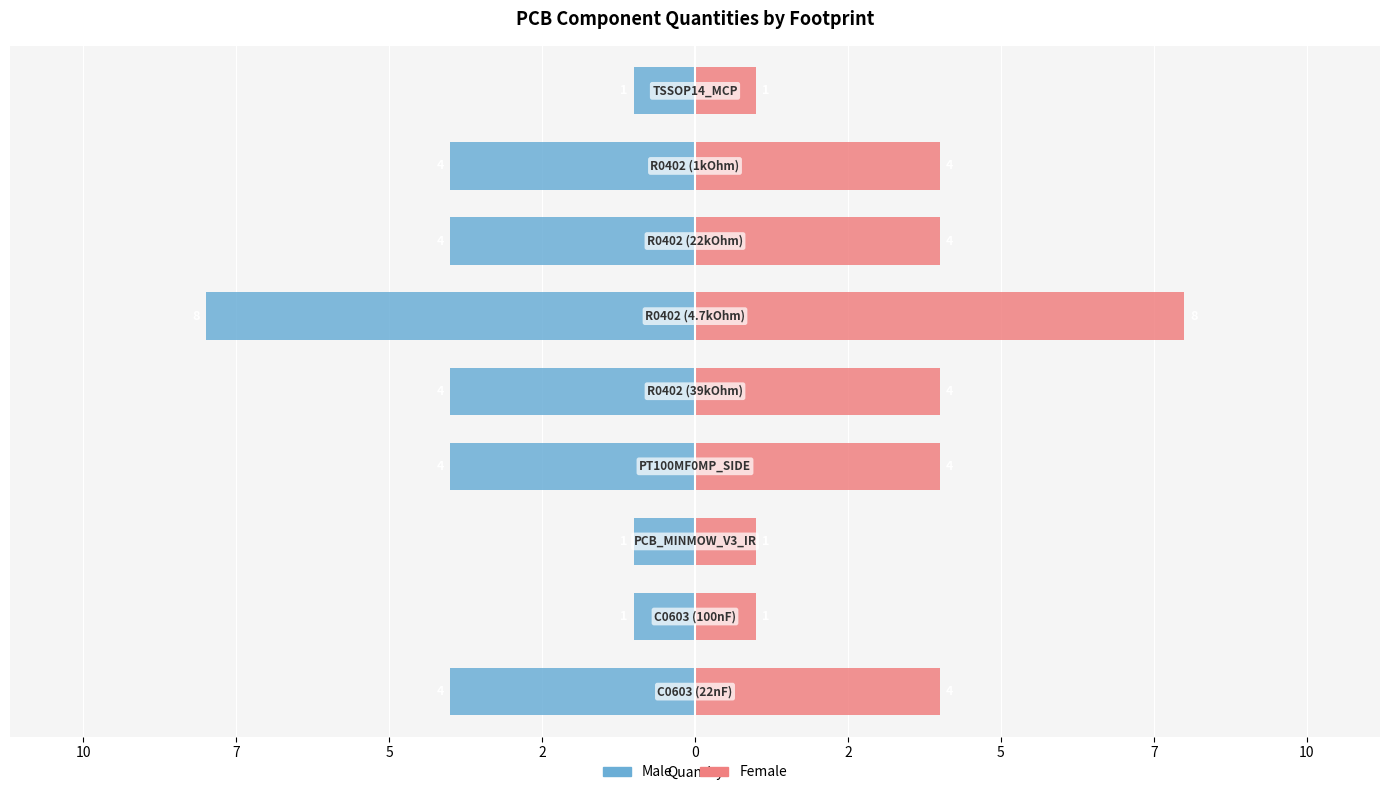

How many values in the Female series exceed 4?

1